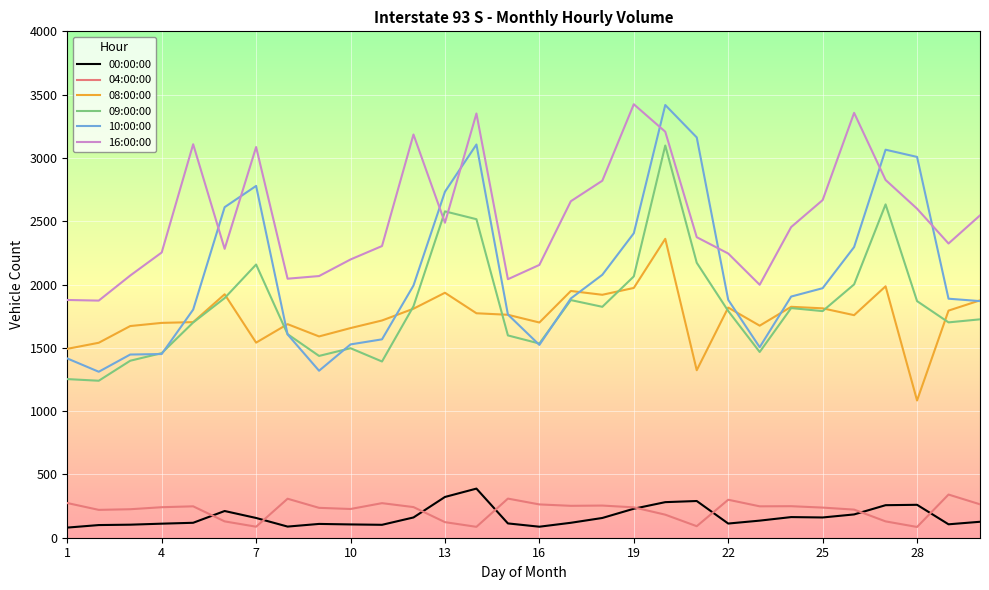

What is the smallest value displayed?

80